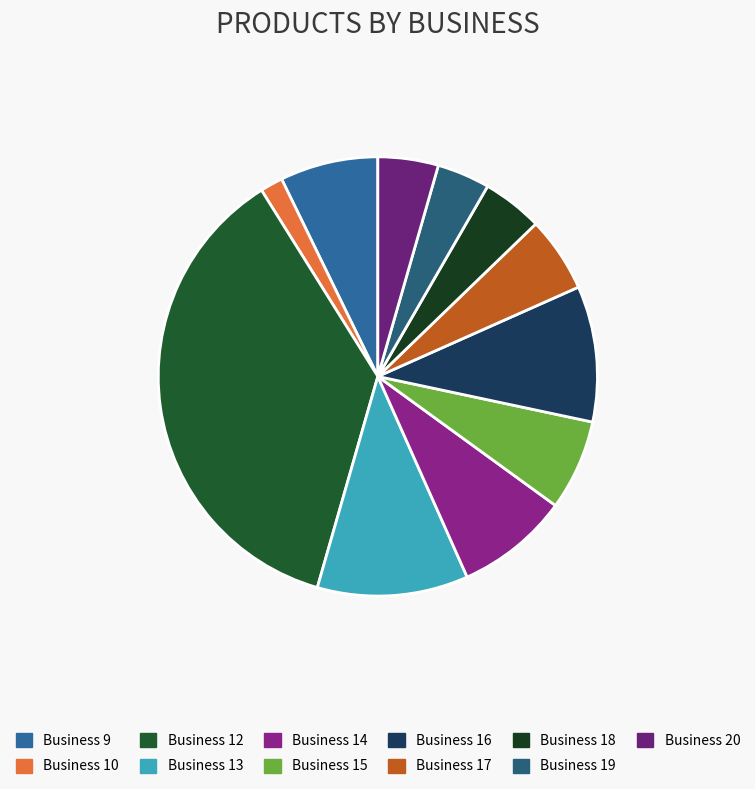

How many slices are in this pie chart?

11